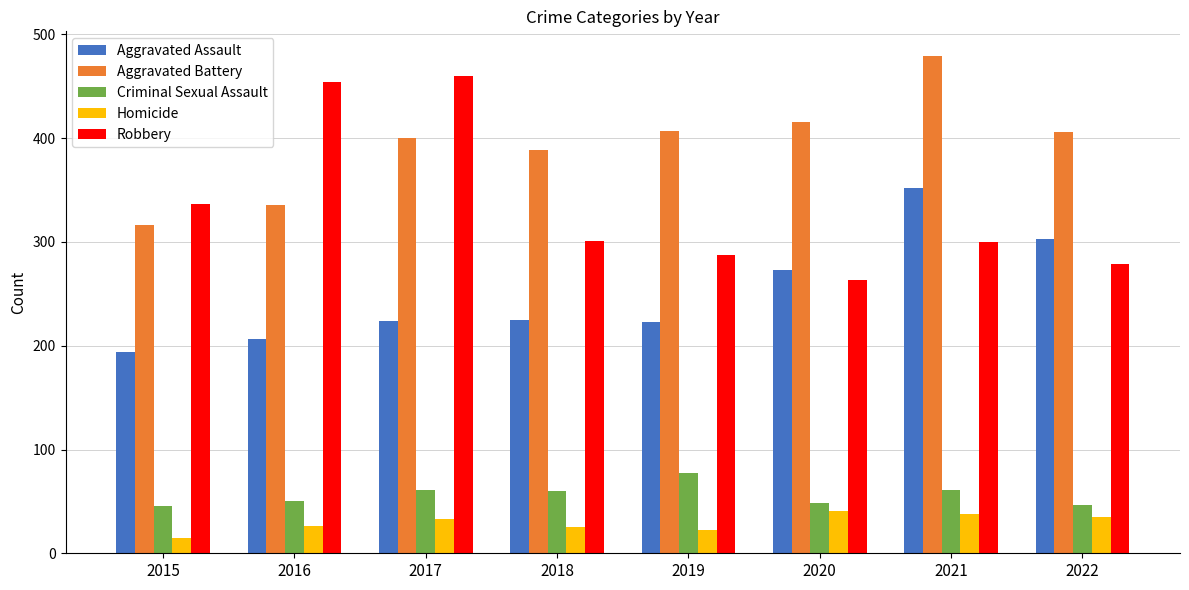

What is the value of the Aggravated Battery bar at the 5th from the left?

407